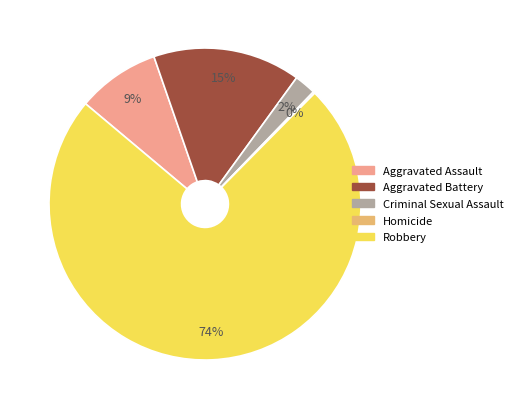

To the nearest percent, what is the difference between the largest and smallest slice percentages?

74%